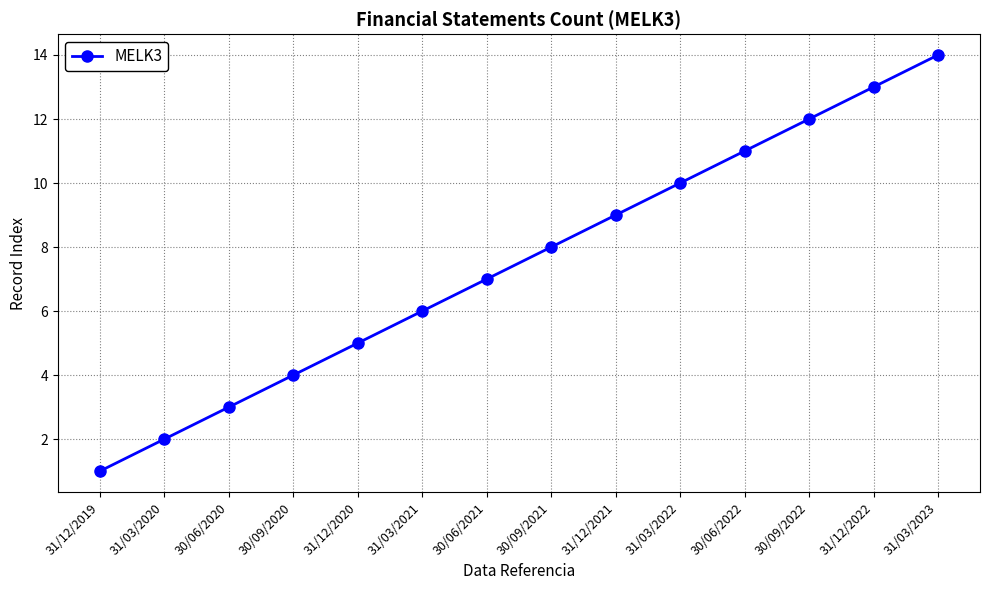

What is the difference between the maximum and second lowest values?

12